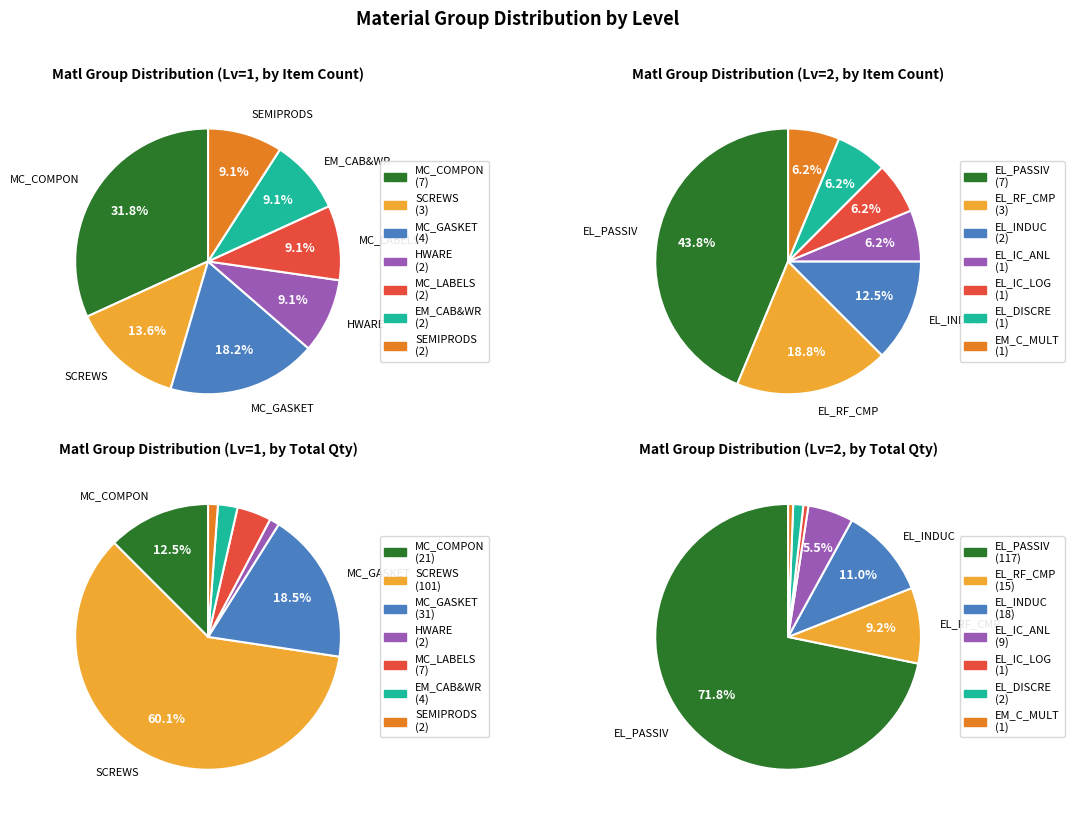

What is the smallest slice in the pie chart?

EL_IC_ANL